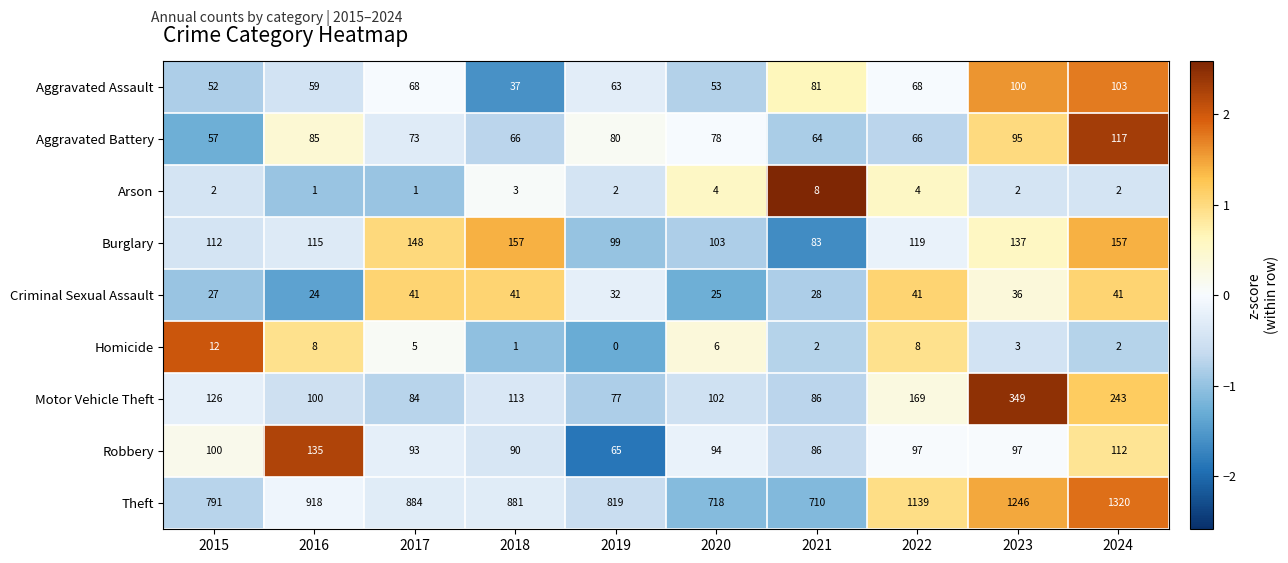

At 2018, list the series in order from largest to smallest.

Theft, Burglary, Motor Vehicle Theft, Robbery, Aggravated Battery, Criminal Sexual Assault, Aggravated Assault, Arson, Homicide